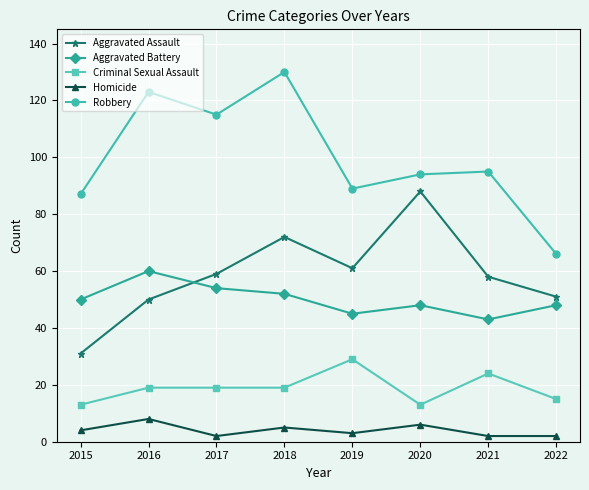

Read the Homicide value at 2018.

5